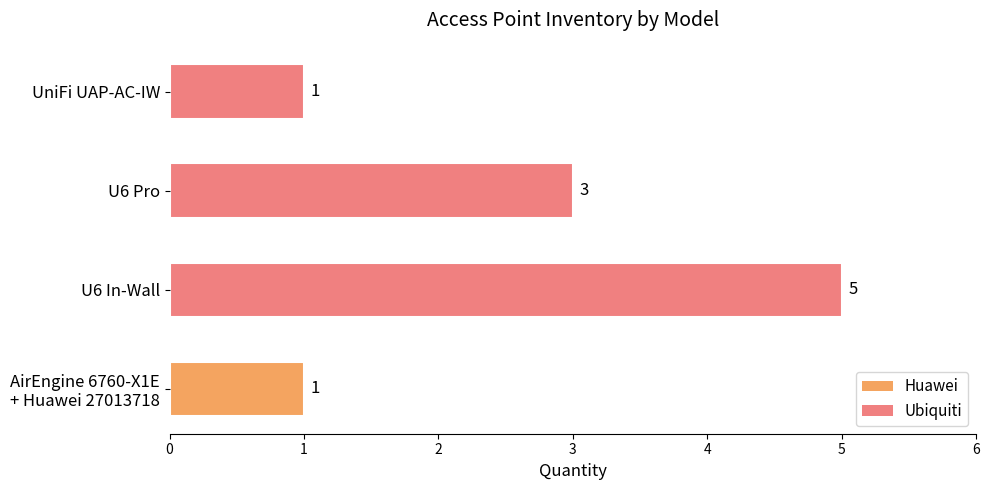

What is the greatest value displayed?

5